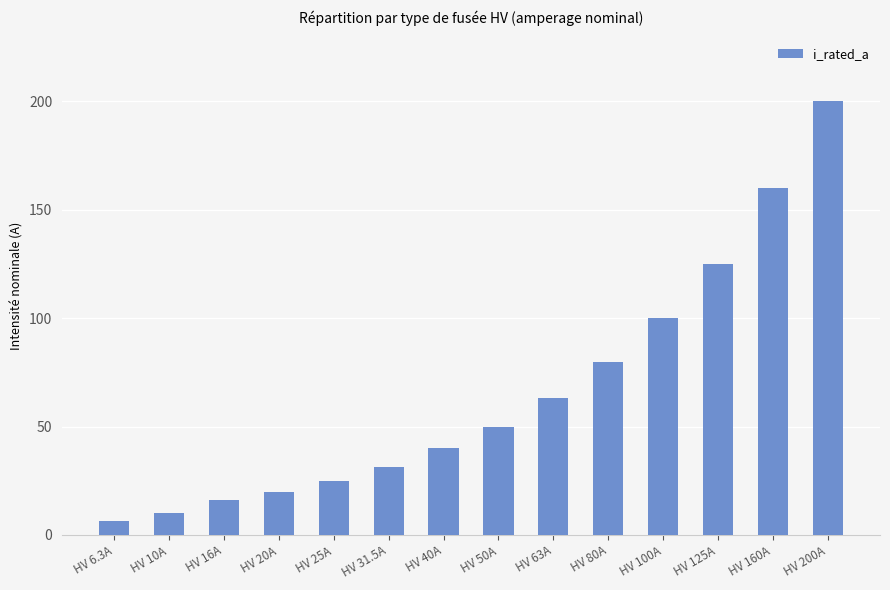

What position from the left is HV 50A?

8